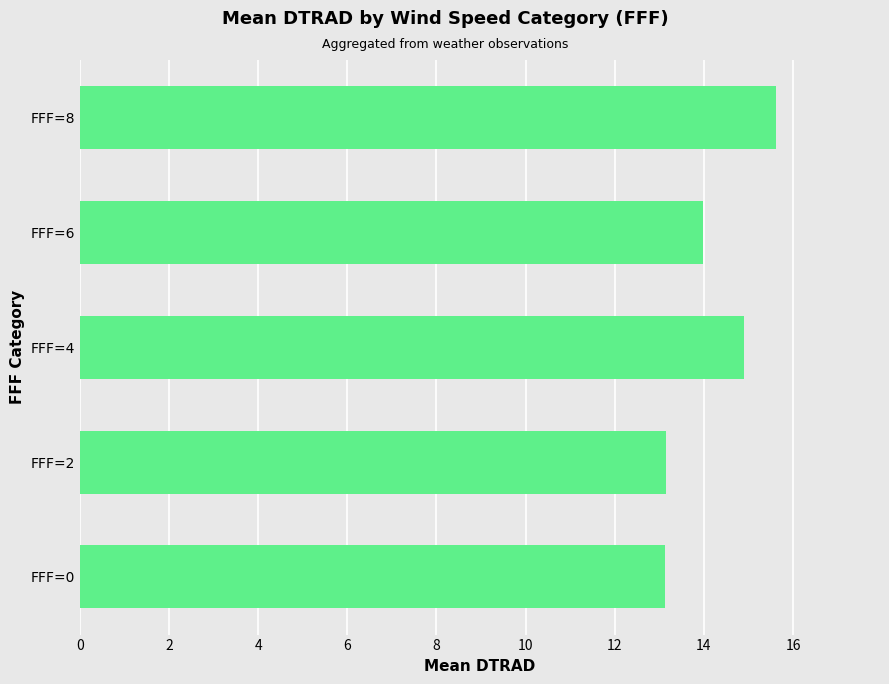

True or false: the data shows 3.8 at FFF=8.

False